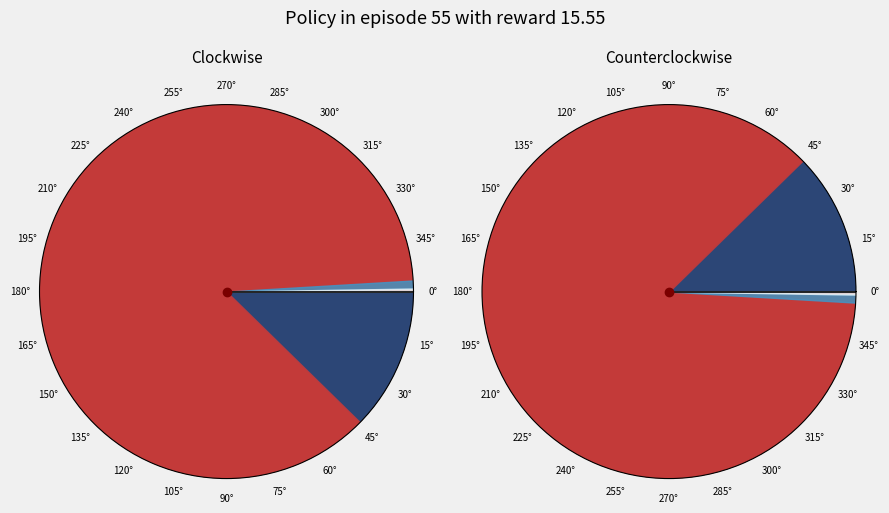

Count the number of slices in the pie.

11